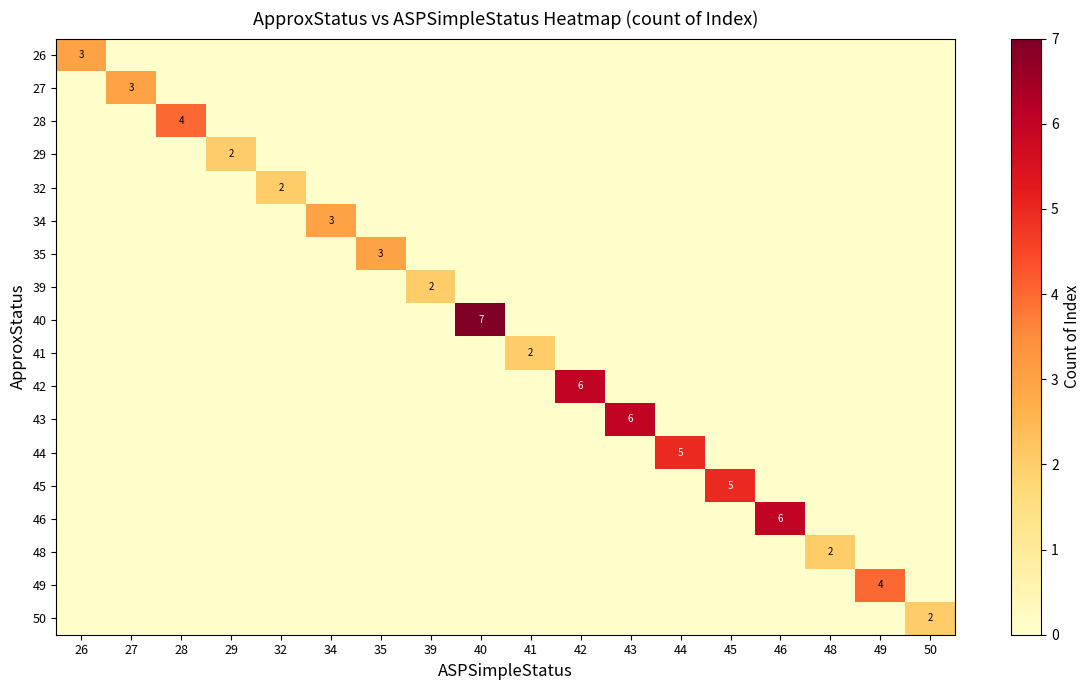

The 35 series shows 0 at 44. True or false?

True